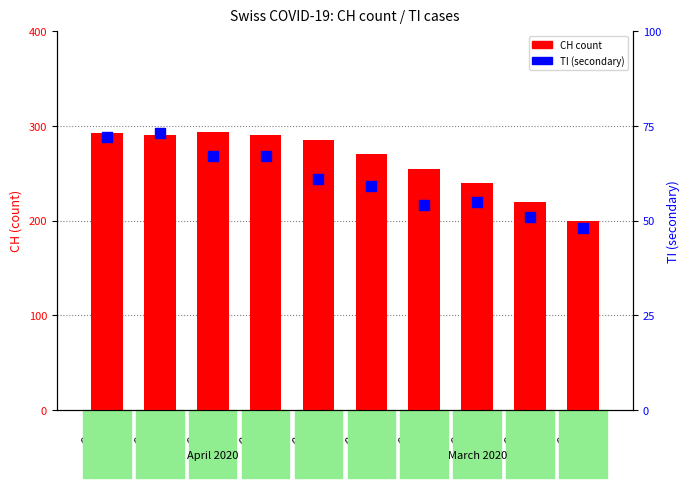

What is the total value across all series at 04-04?

357